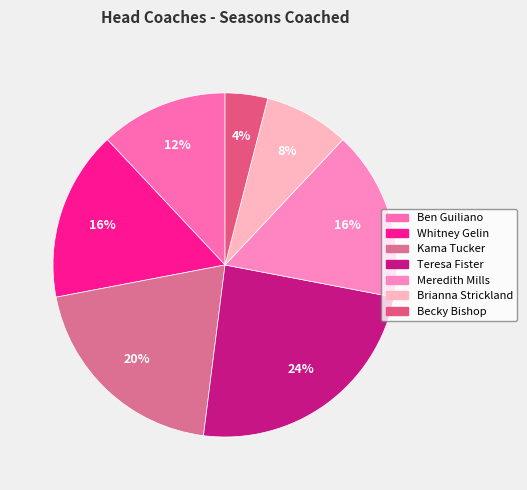

To the nearest percent, what is the difference between the Whitney Gelin and Becky Bishop slice percentages?

12%